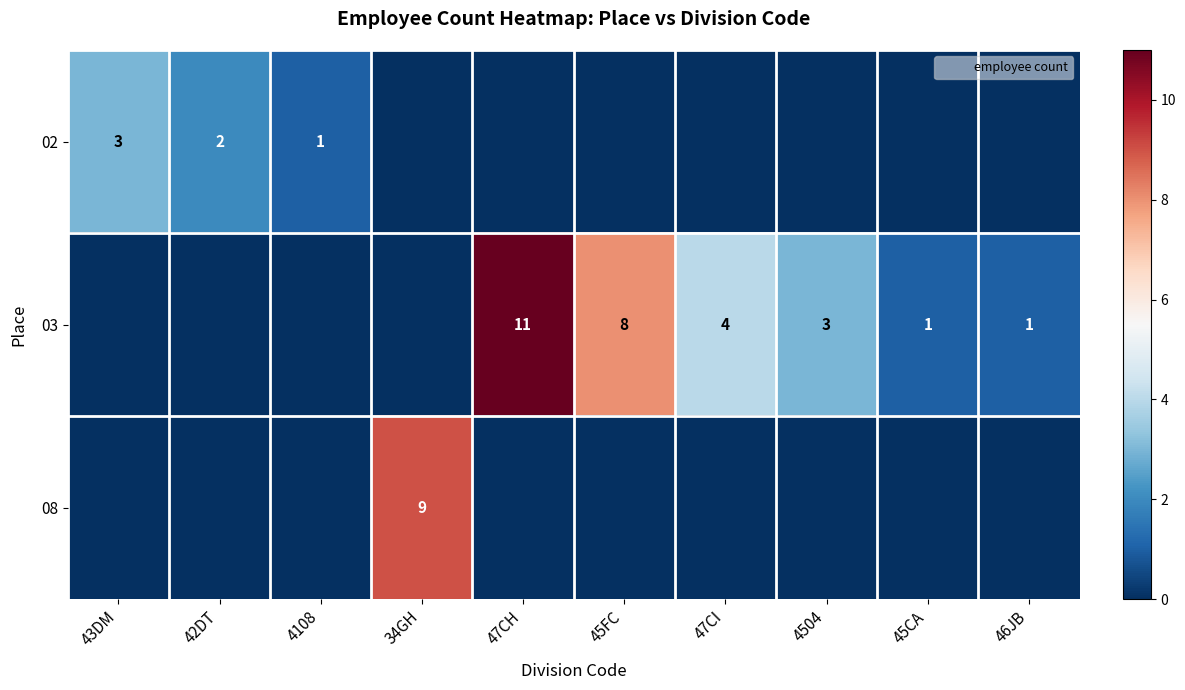

Is the value of 08 at 47CH greater than the value of 02 at 34GH?

No